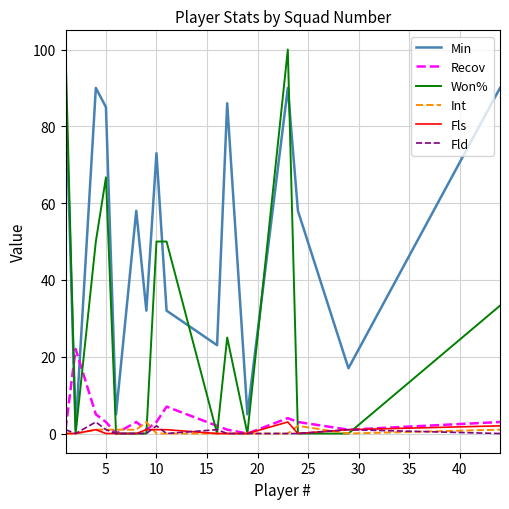

True or false: Won% has more than 2 points higher than both neighbors.

True